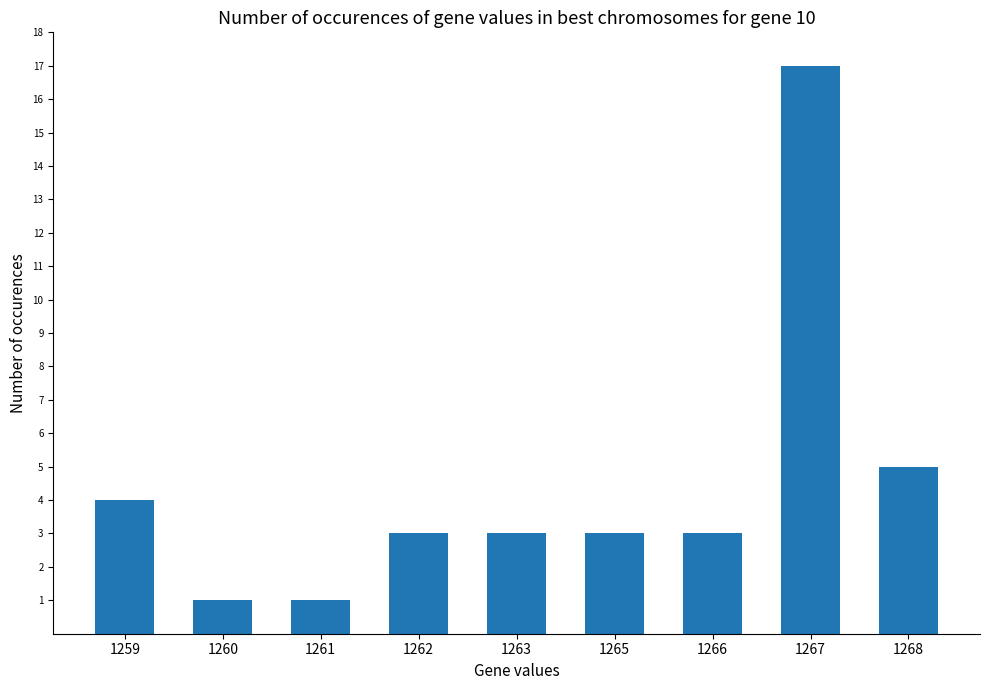

Reading right to left, list all the values displayed in this chart.

1268=5	1267=17	1266=3	1265=3	1263=3	1262=3	1261=1	1260=1	1259=4